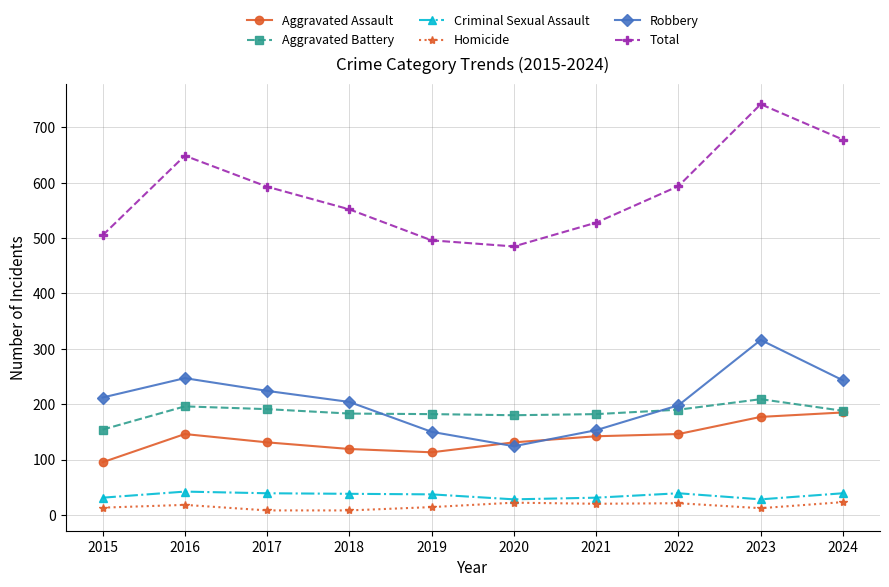

Which series has the largest range (max minus min)?

Total